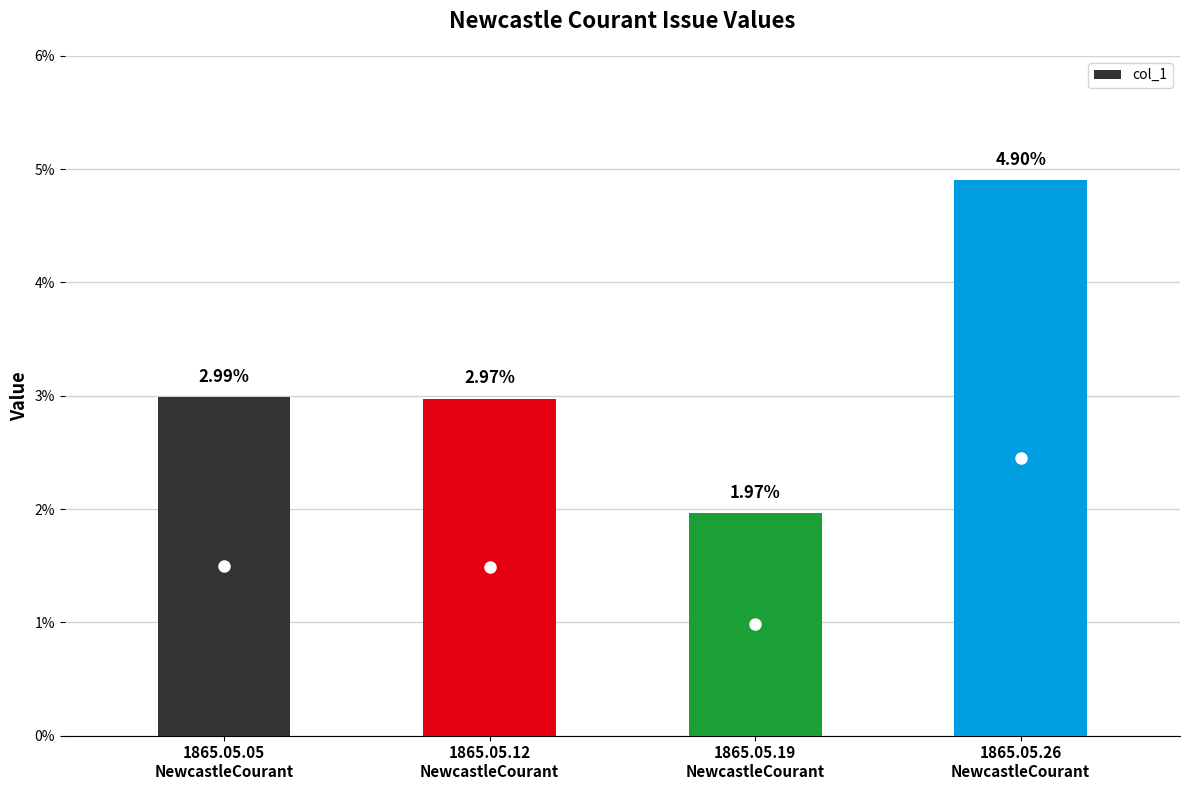

Which has a higher value, 1865.05.05
NewcastleCourant or 1865.05.12
NewcastleCourant?

1865.05.05
NewcastleCourant